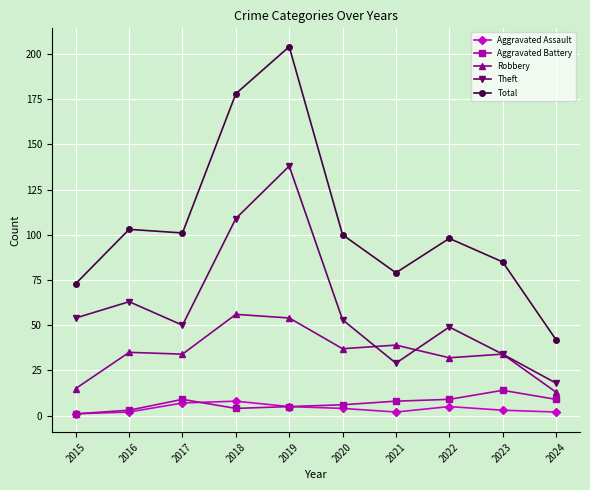

Where does the Theft series first go above 53?

2015